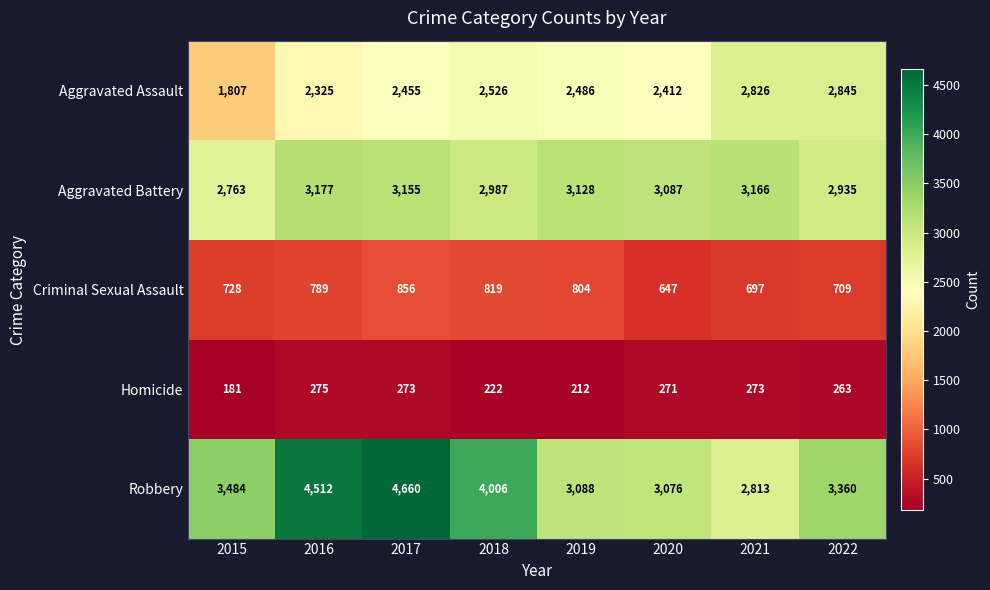

Which label corresponds to the largest value in the chart?

2017